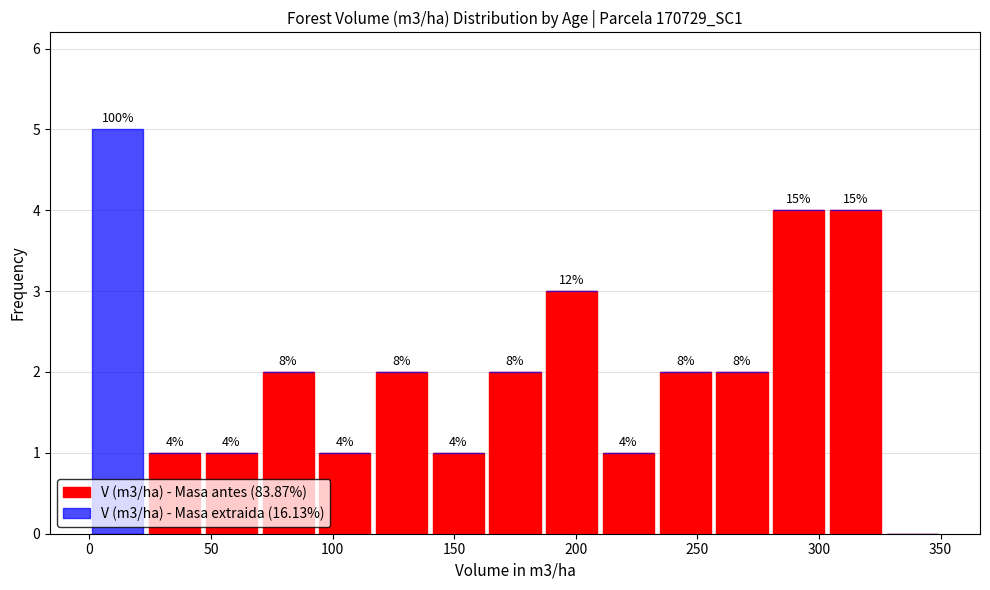

Which range on the x-axis has the tallest stacked bar (by total height)?

0 to 25